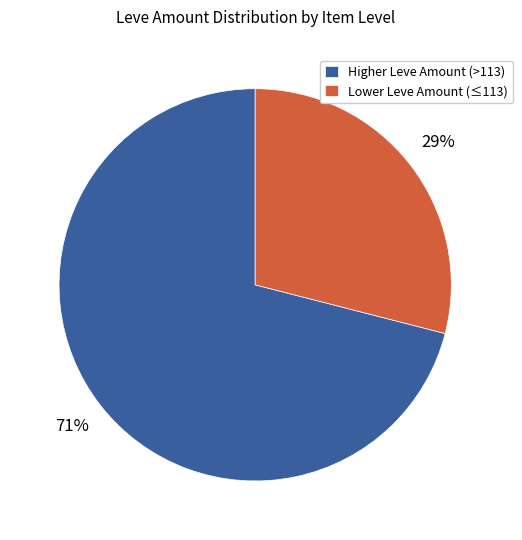

To the nearest percent, what is the difference between the Lower Leve Amount (≤113) and Higher Leve Amount (>113) slice percentages?

42%